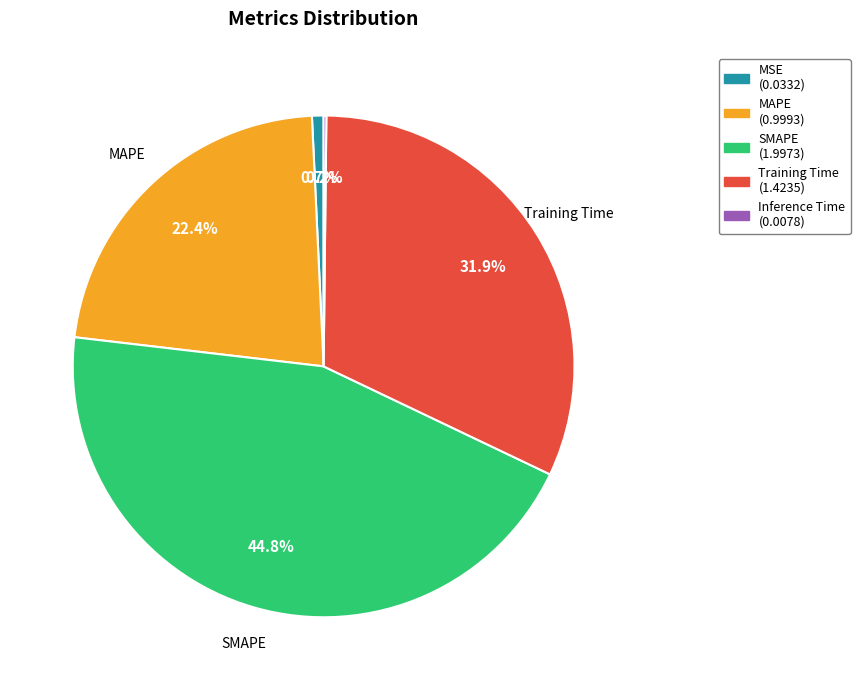

To the nearest percent, what is the difference between the largest and smallest slice percentages?

45%